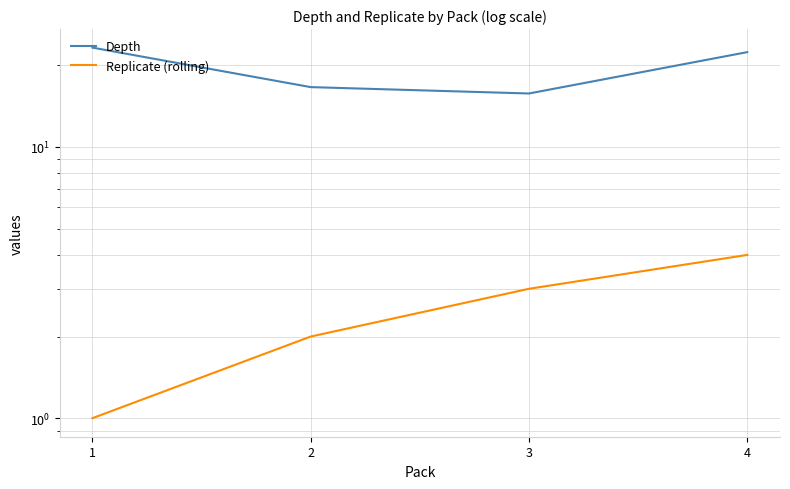

The value of Replicate (rolling) at 1 is 0.6. True or false?

False